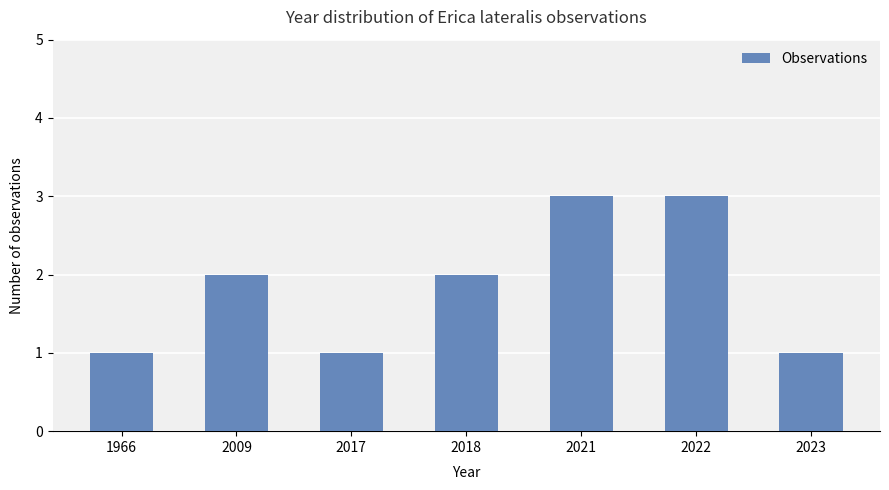

What is the value of the 1st bar from the left?

1